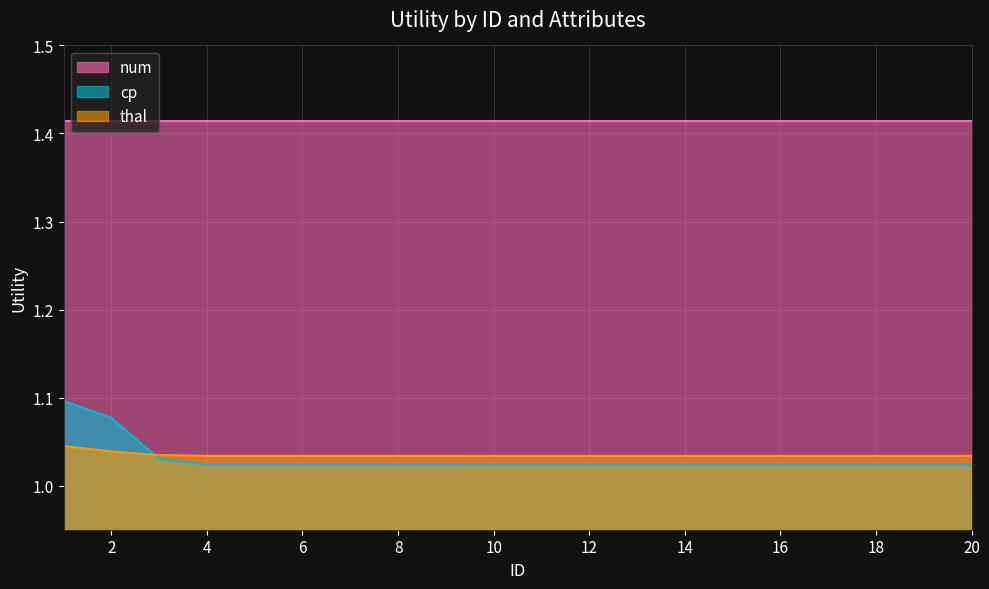

Between 13 and 14, which series saw the biggest shift?

cp